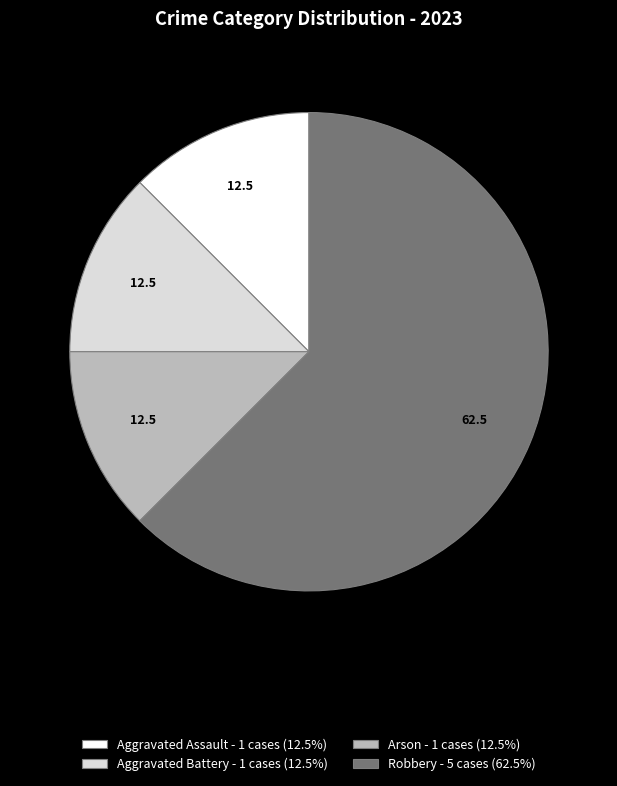

How many segments does this pie chart have?

4